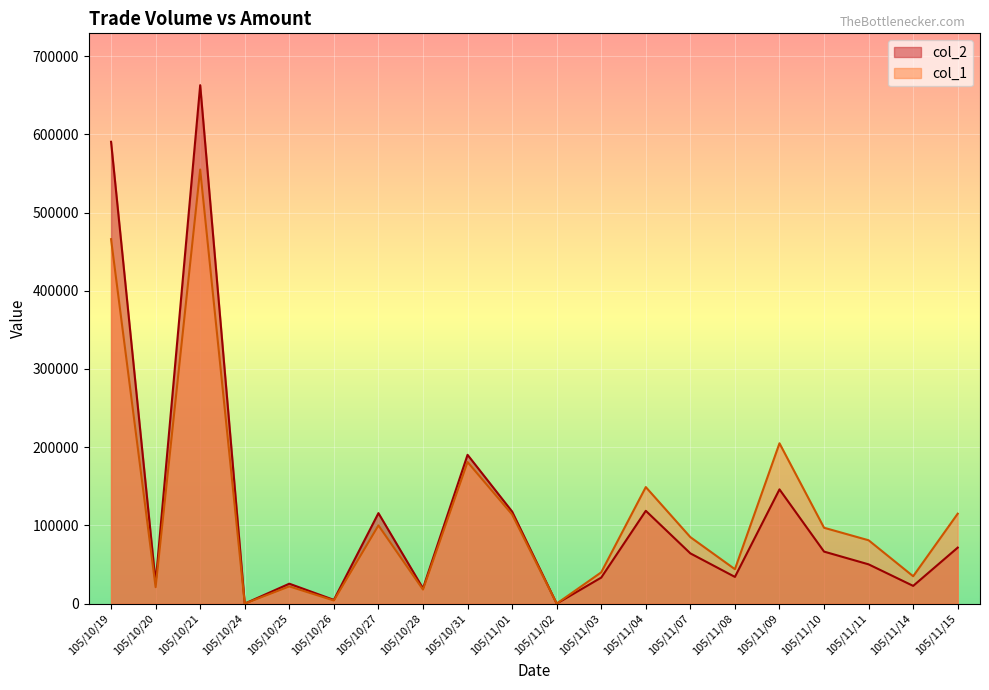

Reading right to left, what are all the values shown in this chart?

col_1: 115000	35000	81000	97000	205000	44000	85000	149000	40000	0	114000	181000	18000	100000	4000	22000	0	555000	21000	466000
col_2: 71600	22680	50210	66510	146060	34160	64250	118660	33300	0	117700	190240	19540	115700	4760	25470	0	662850	26830	590480